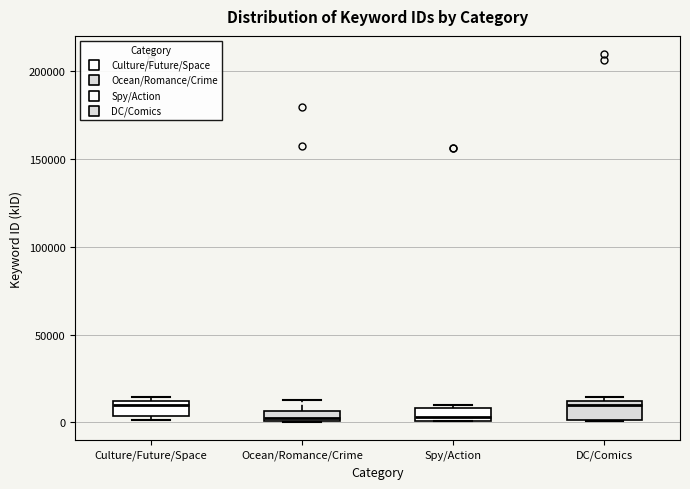

Where is the upper edge of the box for Spy/Action on the y-axis? The values are not printed on the chart, so give them approximately, as read against the axis.

10000